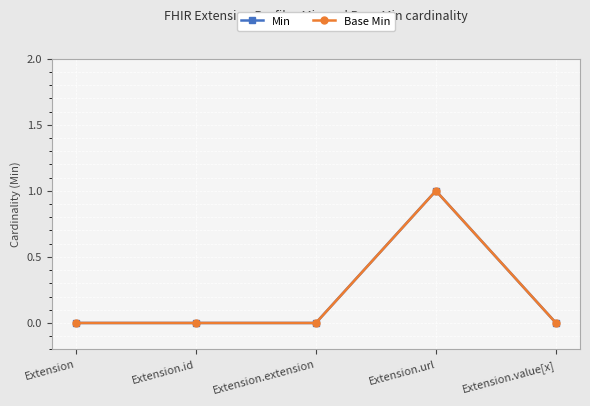

The value of Min at Extension.url is 1. True or false?

True